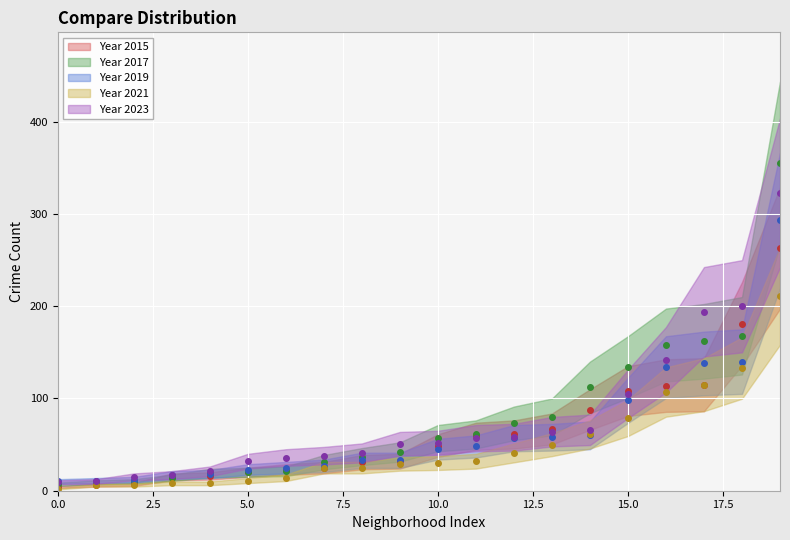

At how many categories does at least one series exceed 170?

3